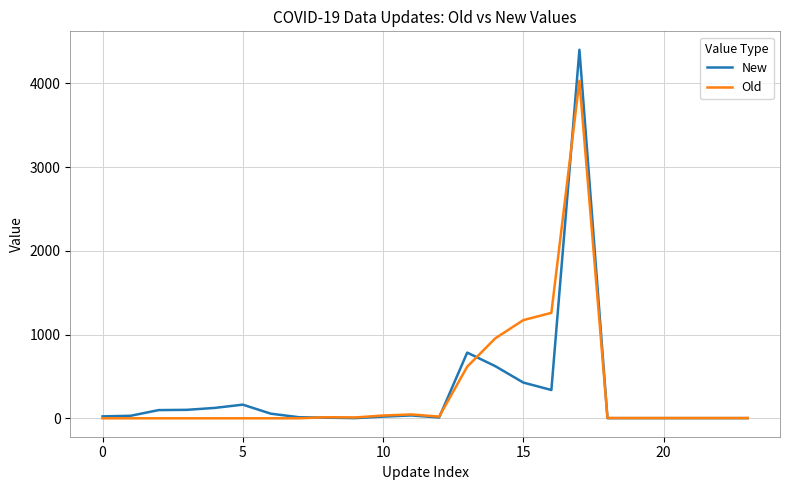

List the series in order of their peak value, lowest first.

Old, New